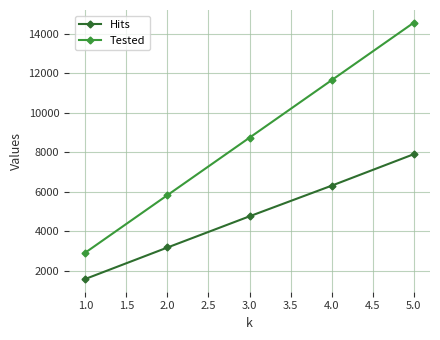

What is the greatest value displayed?

14560